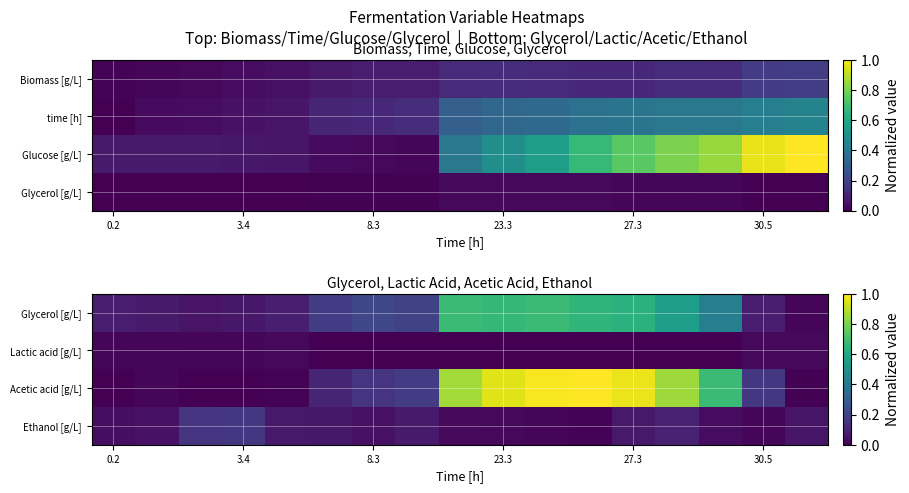

What is the total value across all series at 7?

0.4